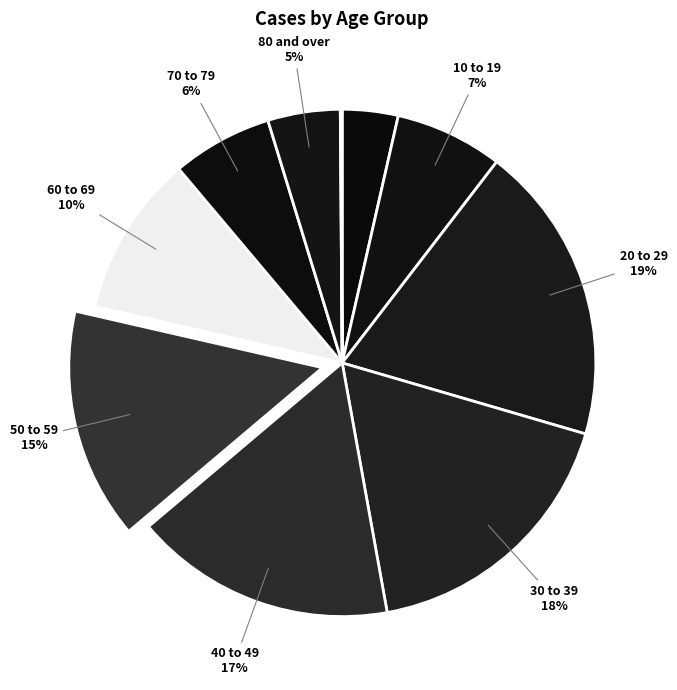

How many slices are in this pie chart?

10